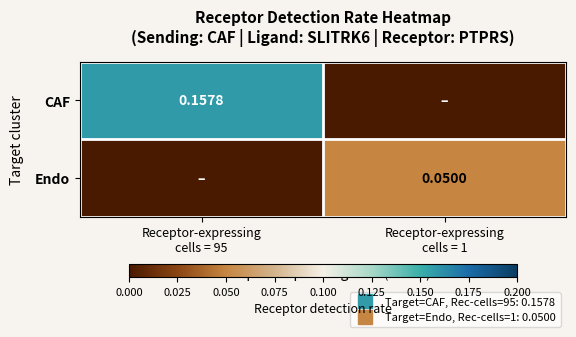

List the series in order of their overall mean, lowest first.

Endo, CAF